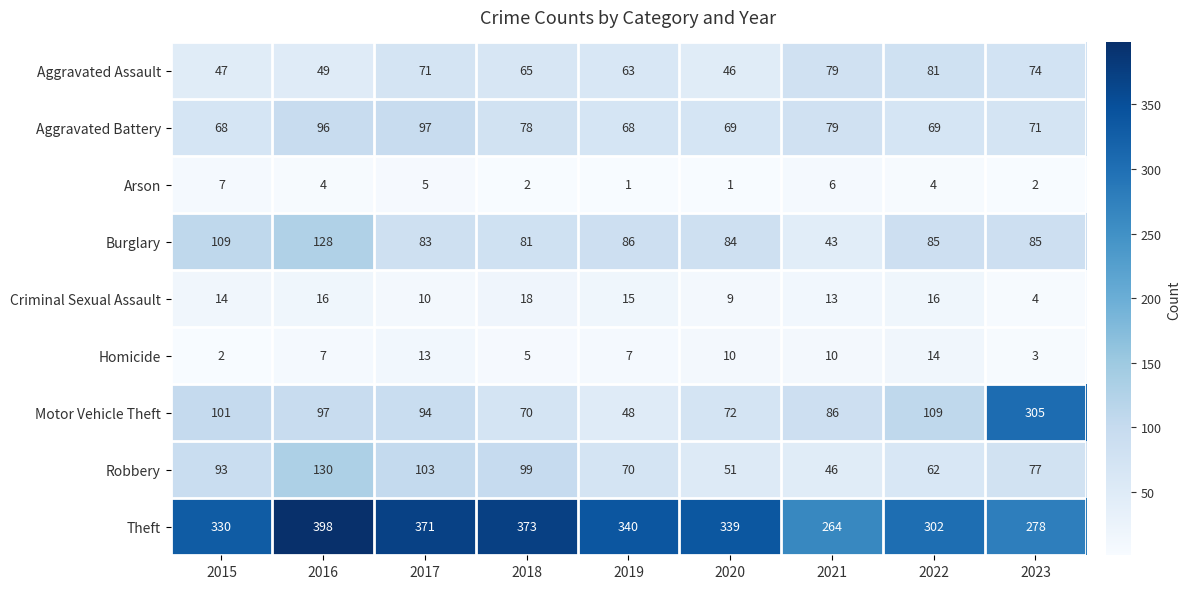

Between 2017 and 2020, which series saw the biggest shift?

Robbery